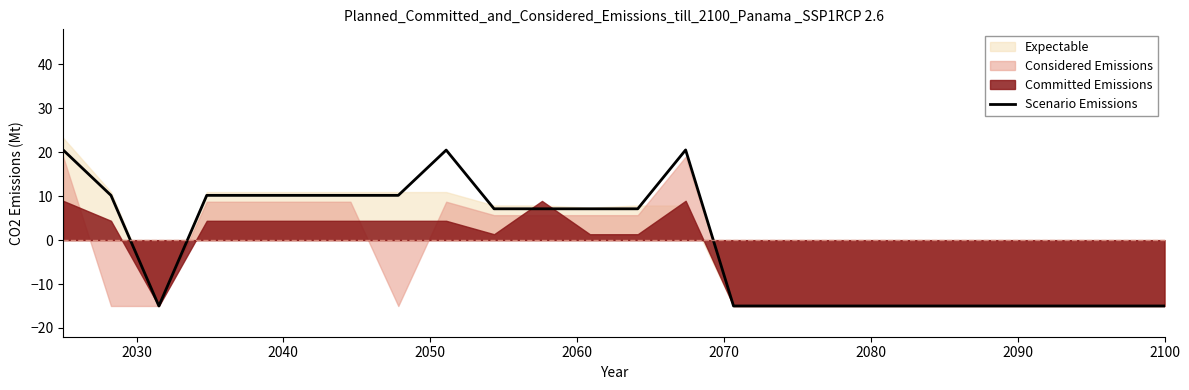

True or false: the data shows 11.4 at 11.

False